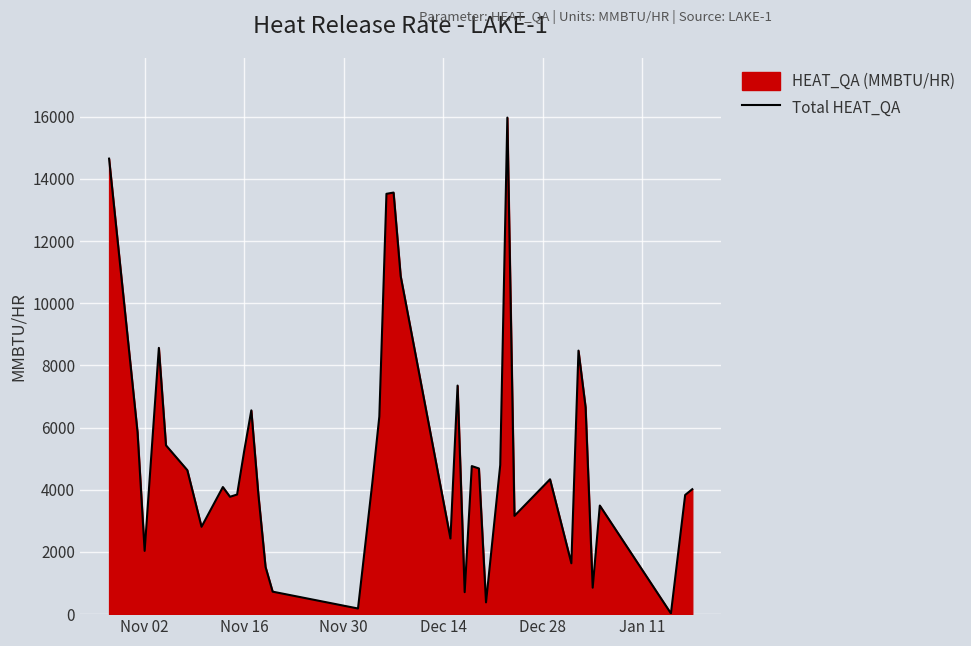

What is the maximum value shown in the chart?

15971.6